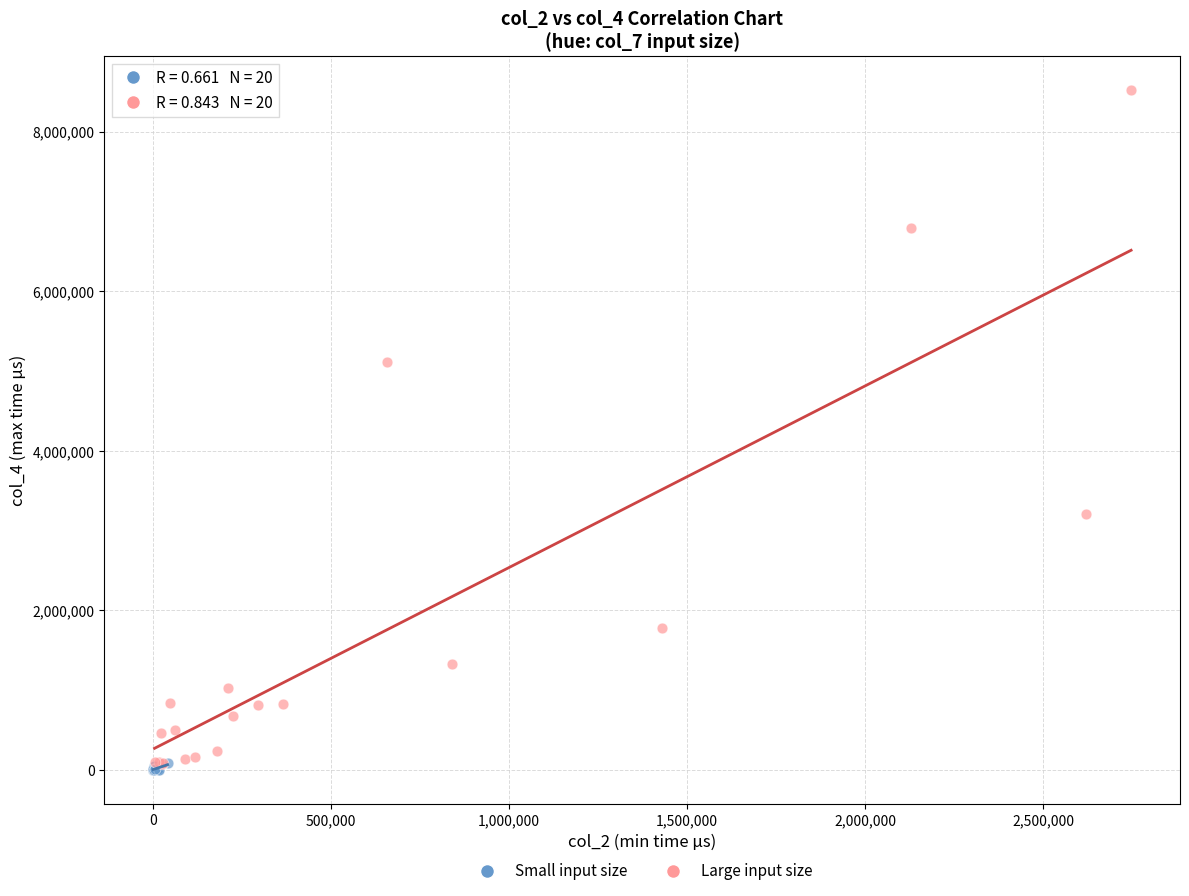

Which series contains the highest Y value?

Large input size